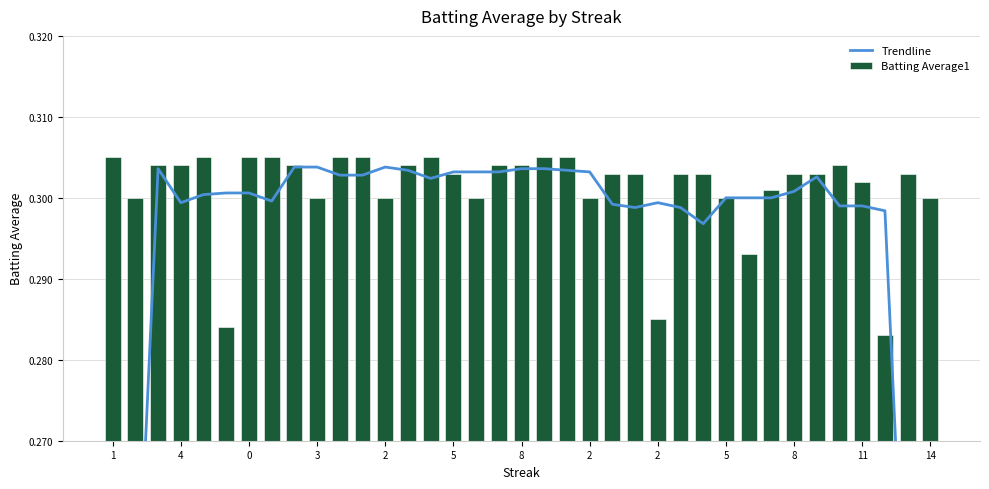

Is the value of Trendline at 22 greater than the value of Batting Average1 at 21?

No